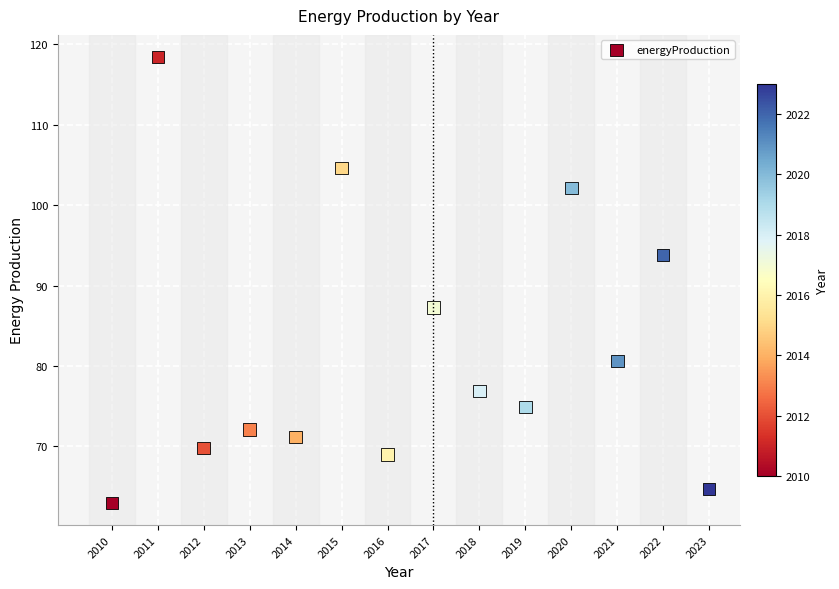

What is the range of Y values (max minus min)?

55.4